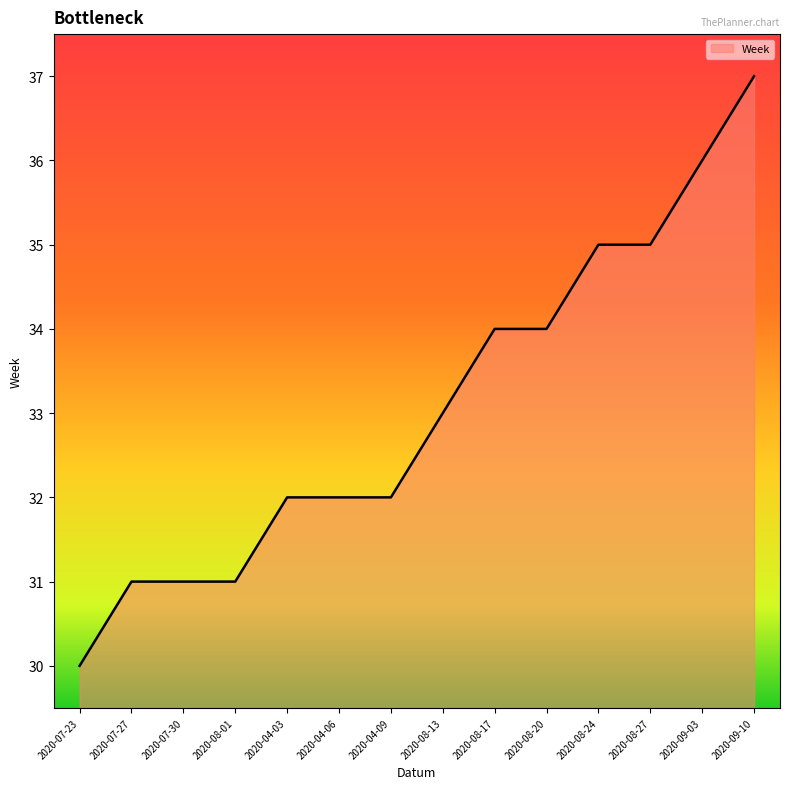

What position from the right is 2020-07-27?

13